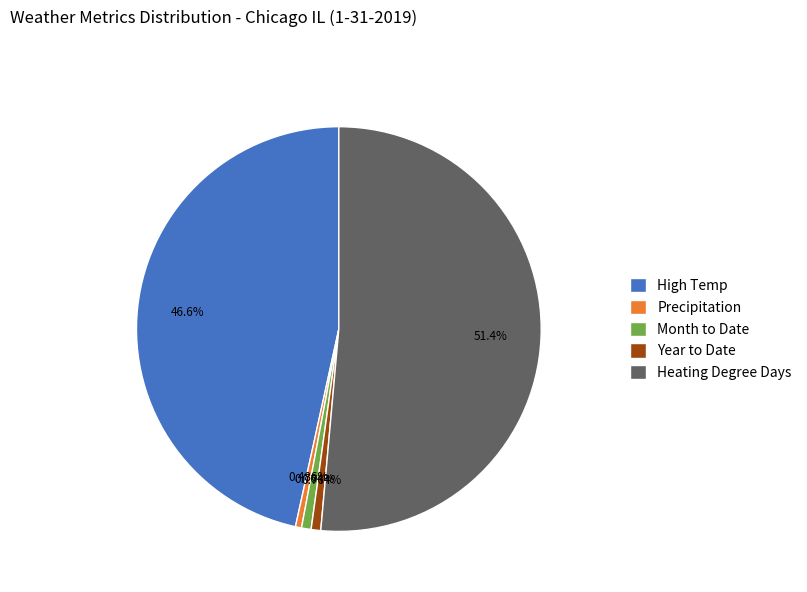

To the nearest percent, what is the difference between the Precipitation and High Temp slice percentages?

46%